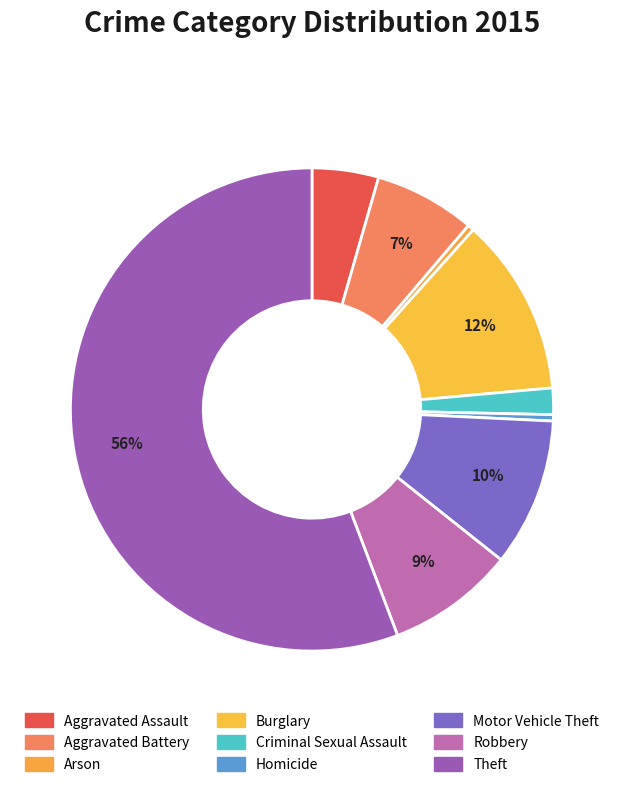

Rank the categories by value from highest to lowest.

Theft, Burglary, Motor Vehicle Theft, Robbery, Aggravated Battery, Aggravated Assault, Criminal Sexual Assault, Homicide, Arson